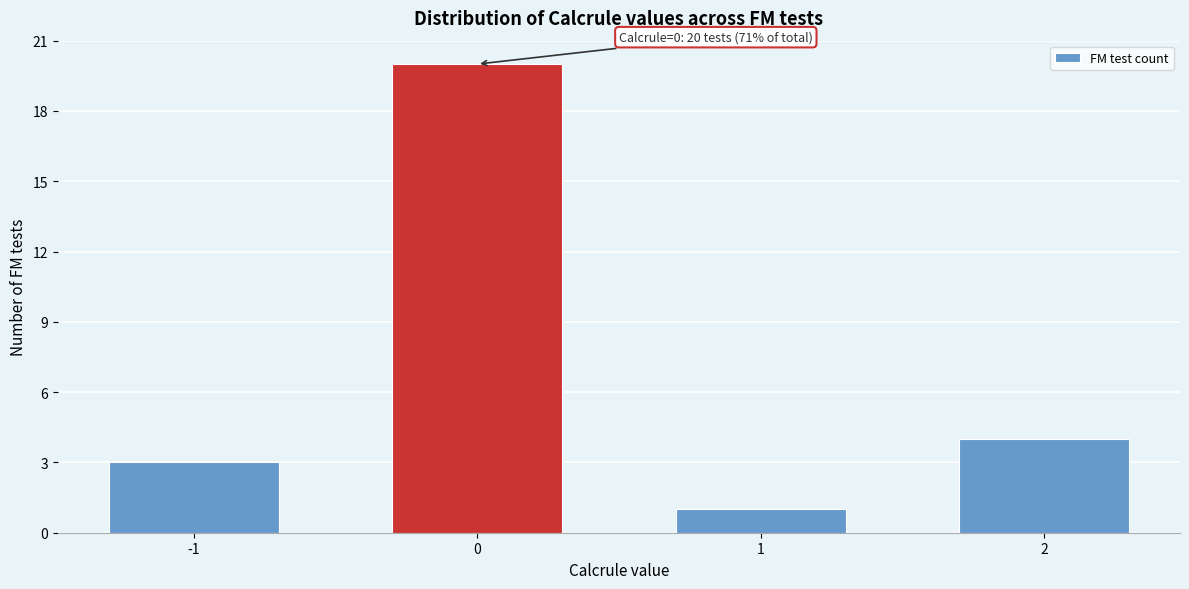

Reading right to left, list all the values displayed in this chart.

4	1	20	3